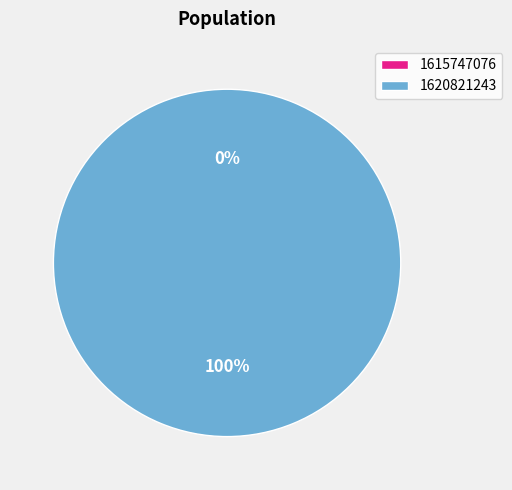

Combined, do 1615747076 and 1620821243 account for over 50%?

Yes